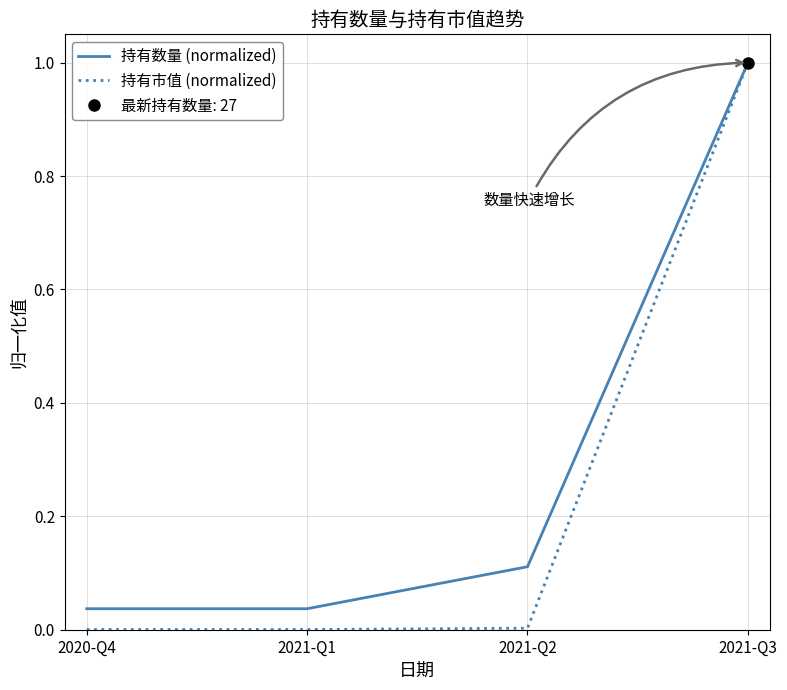

The value of 持有市值 (normalized) at 2021-Q2 is 0.0. True or false?

True